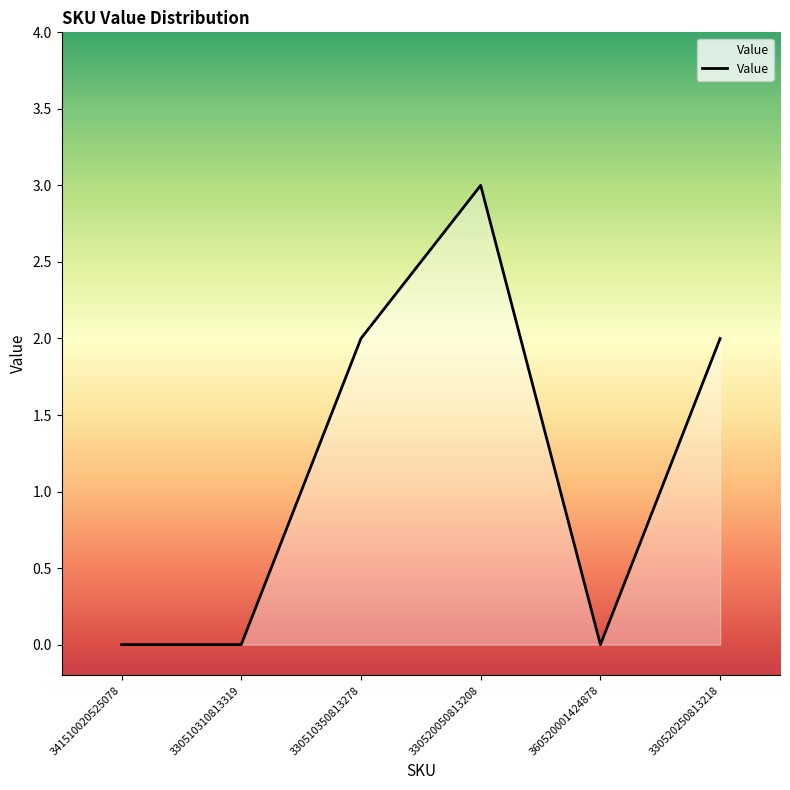

Reading left to right, list all the values displayed in this chart.

341510020525078=0	330510310813319=0	330510350813278=2	330520050813208=3	360520001424878=0	330520250813218=2